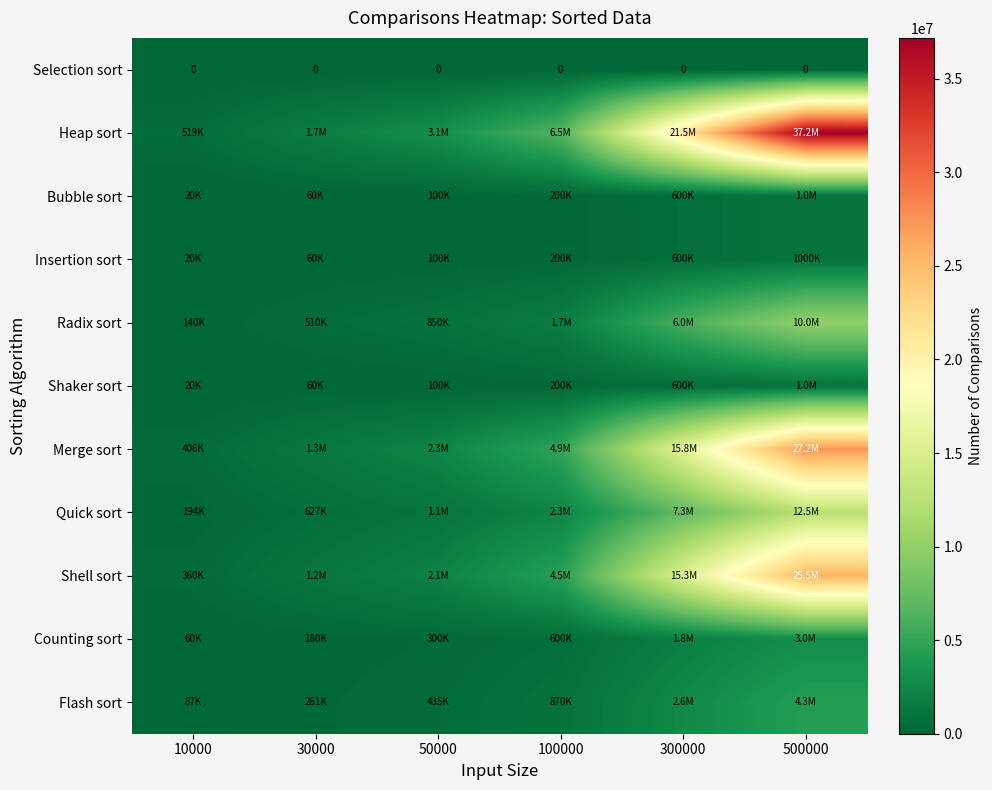

Which category has the highest value in the Insertion sort series?

500000